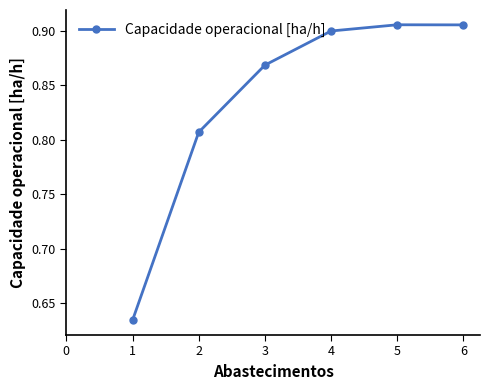

What is the sum of all values?

5.0